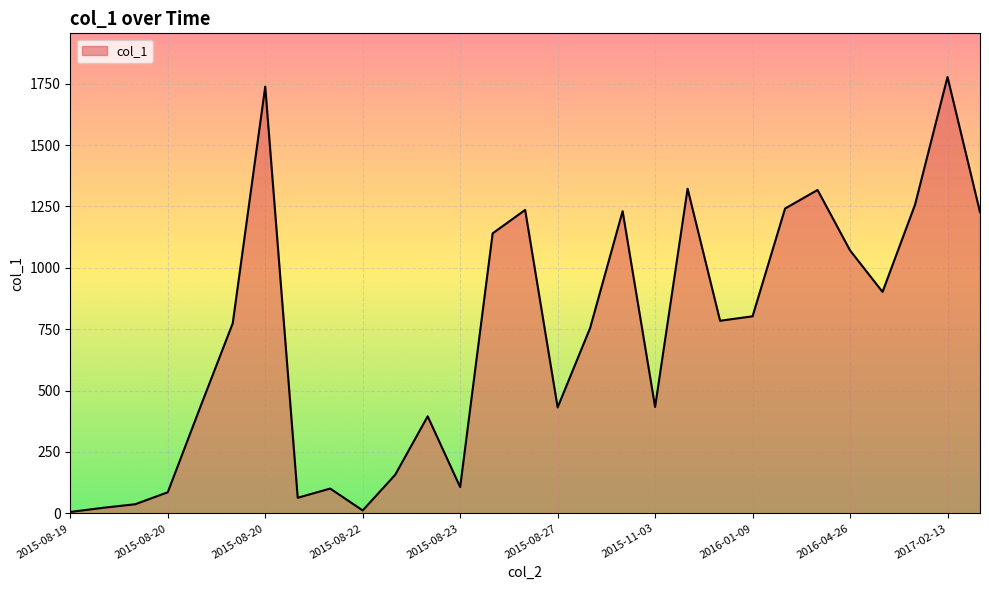

How many series are shown in this chart?

1